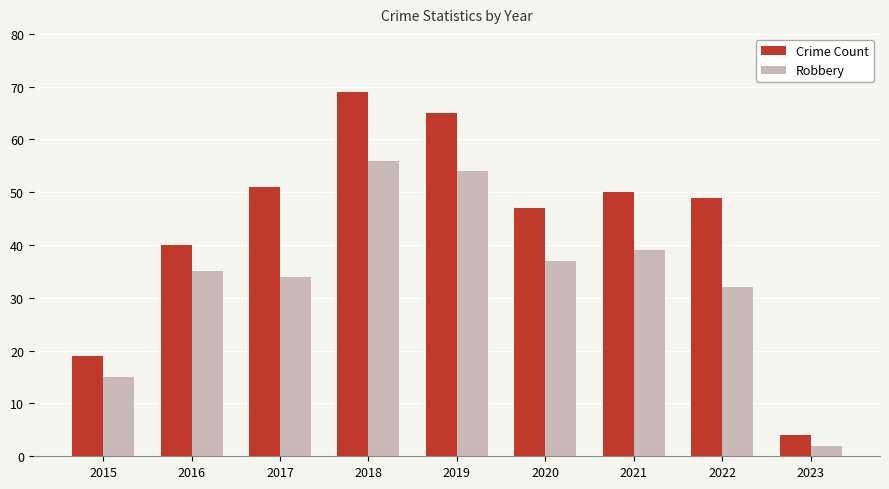

At 2022, list the series in order from smallest to largest.

Robbery, Crime Count